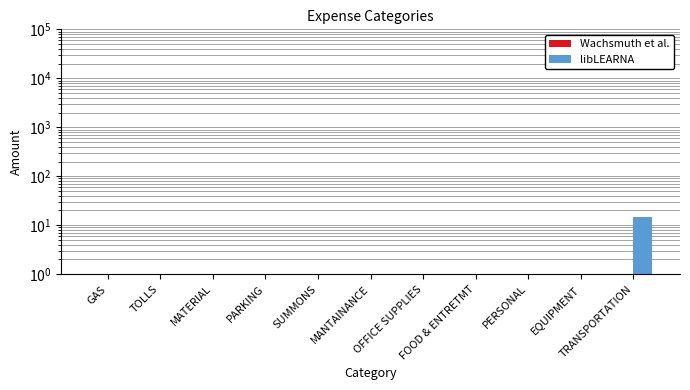

Where is libLEARNA nearest to the value 7?

GAS